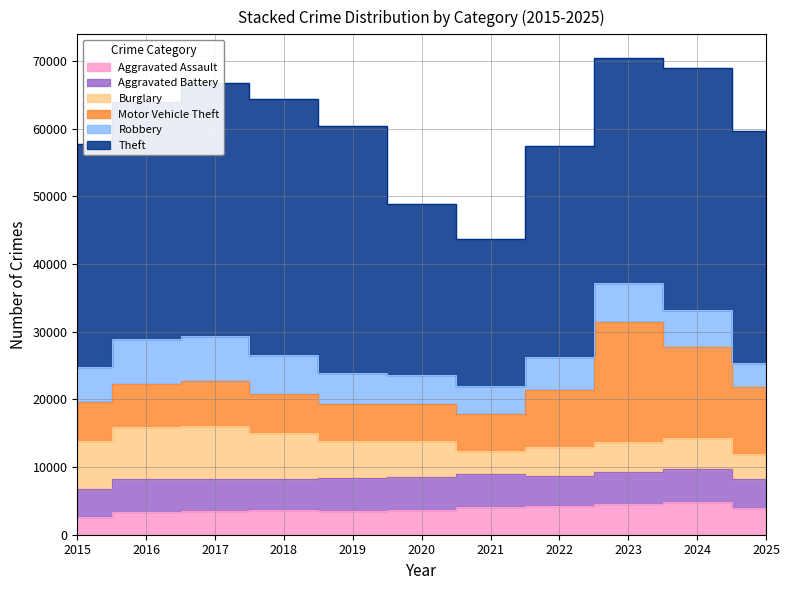

Which category has the highest value across all series?

2018